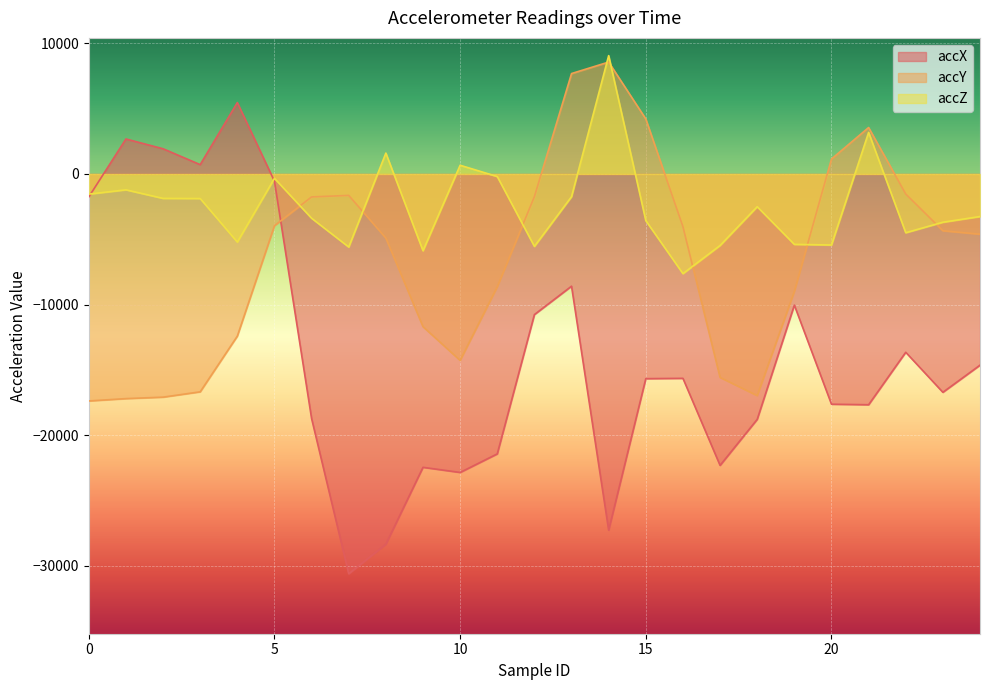

At which category is the sum across all series the highest?

13